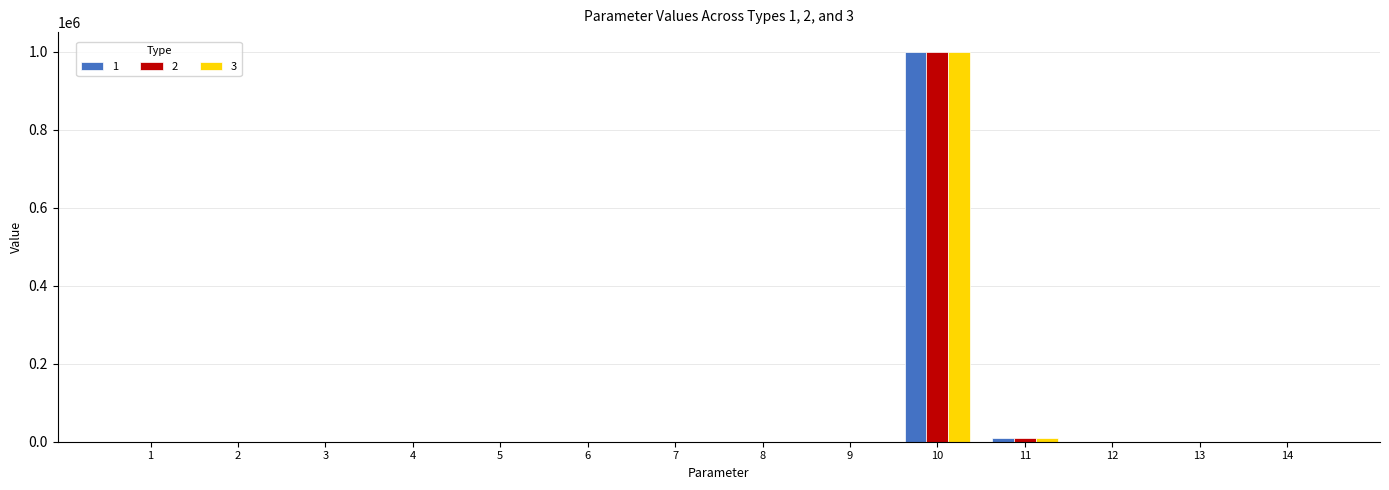

What is the maximum value shown in the chart?

1000000.0